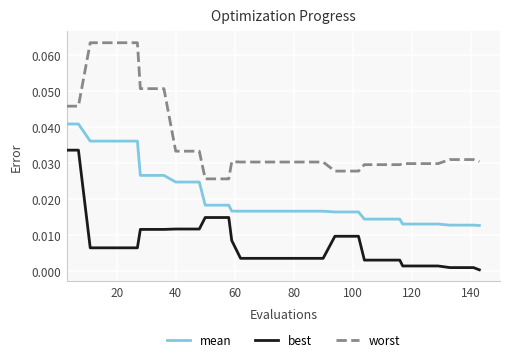

True or false: worst and best intersect in this chart.

False